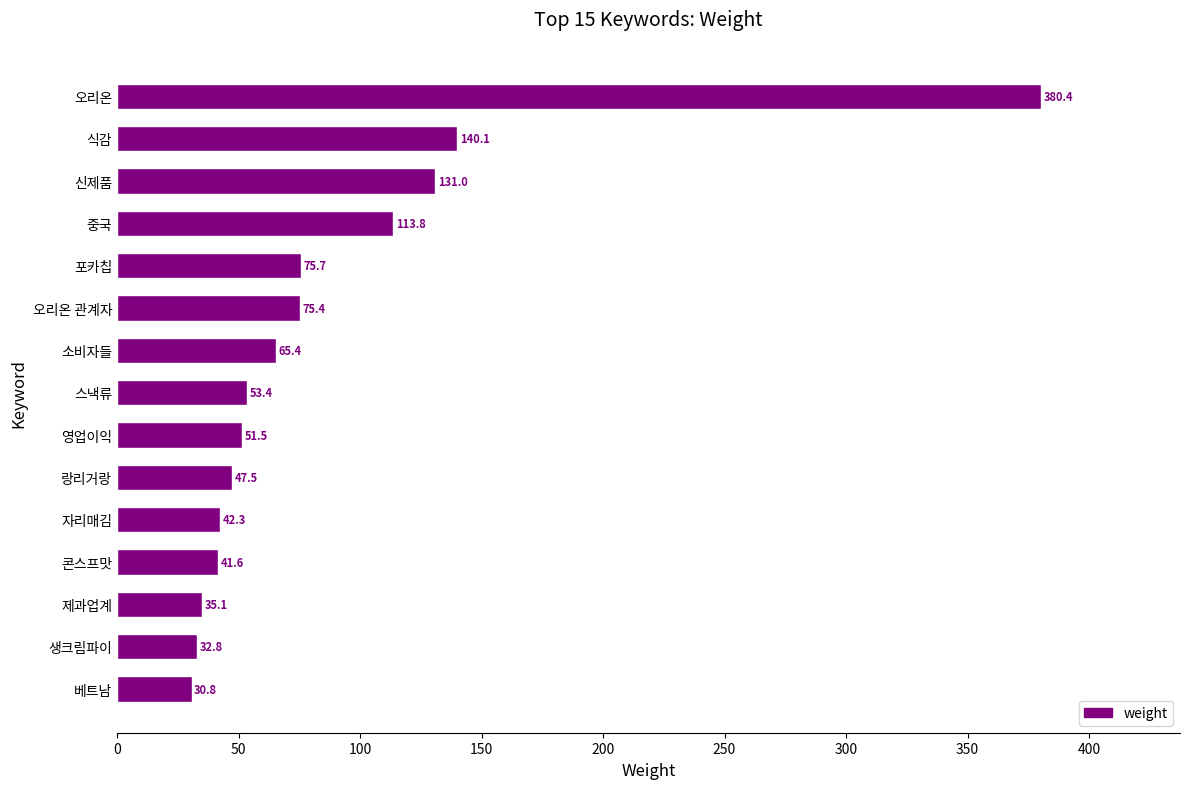

Between 신제품 and 포카칩, which is larger?

신제품